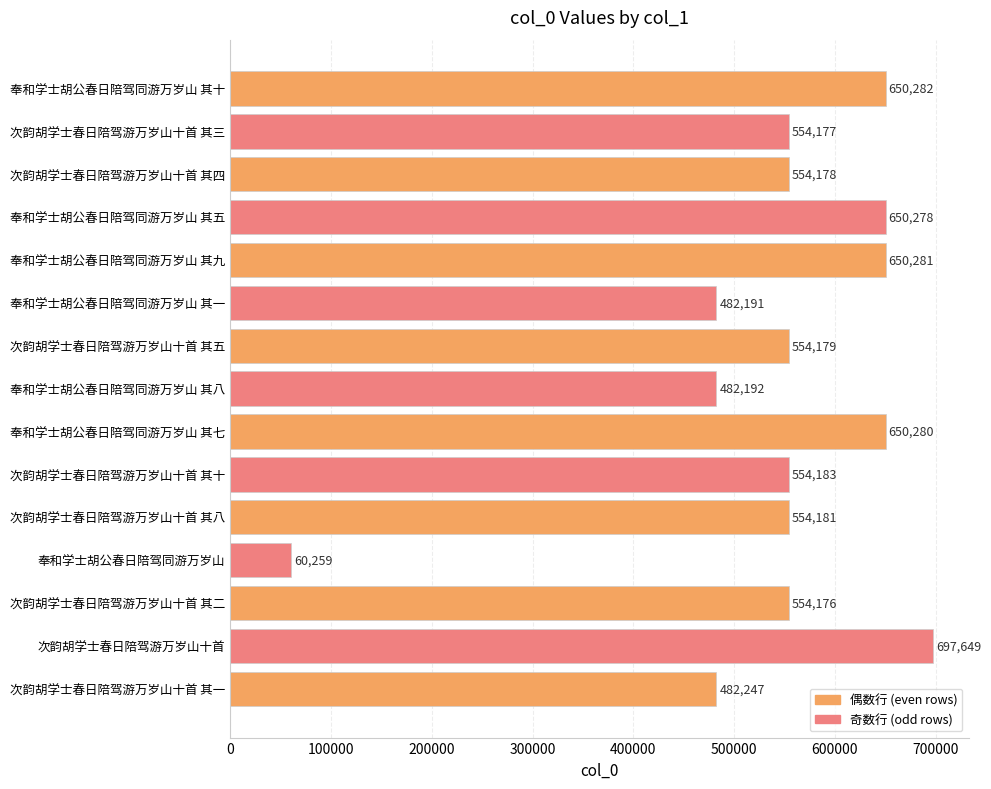

The chart shows a value of 482191 at 奉和学士胡公春日陪驾同游万岁山 其一. True or false?

True